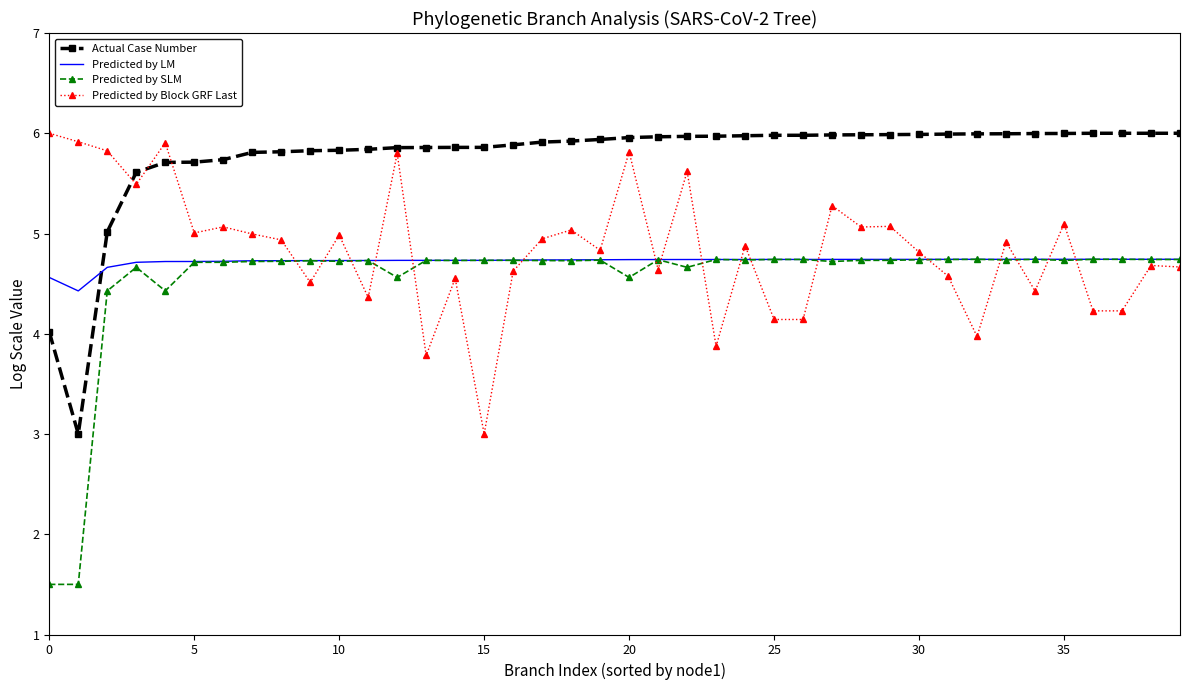

What is the maximum value shown in the chart?

6.0